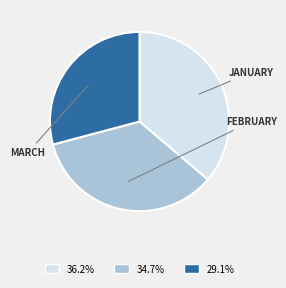

Is there any slice that represents more than half of the pie?

No